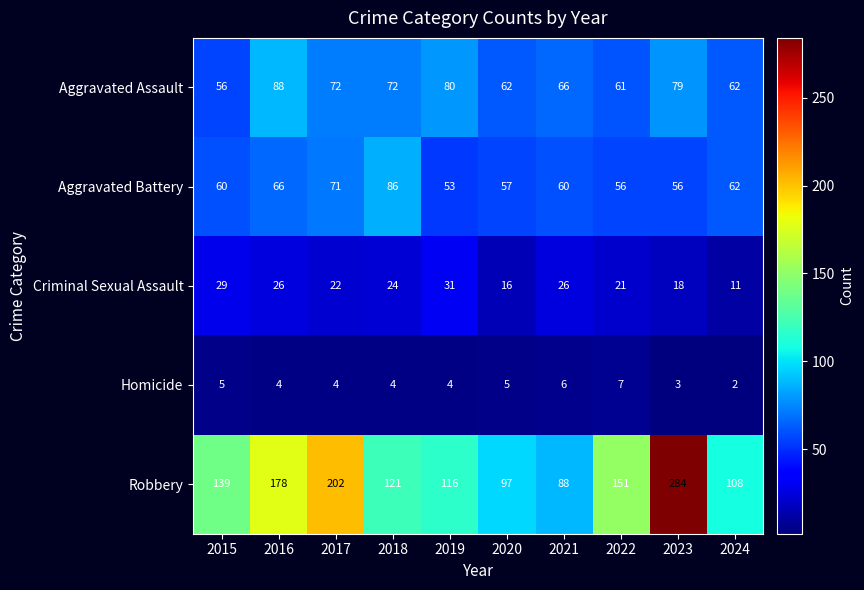

The Criminal Sexual Assault series shows 5 at 2024. True or false?

False